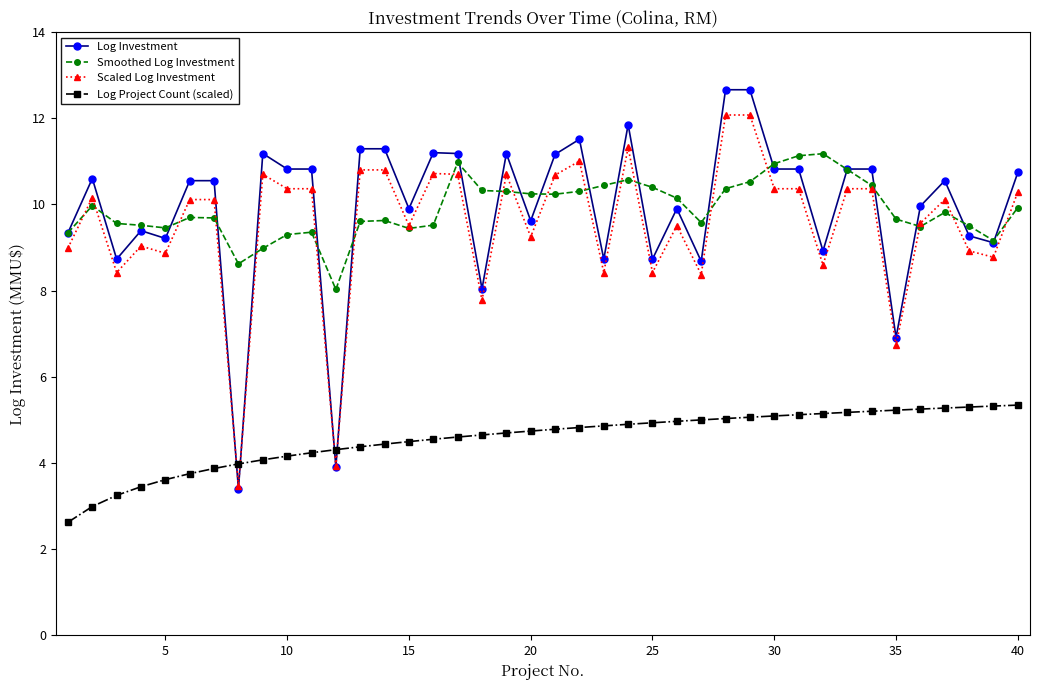

How many lines are shown in the chart?

4